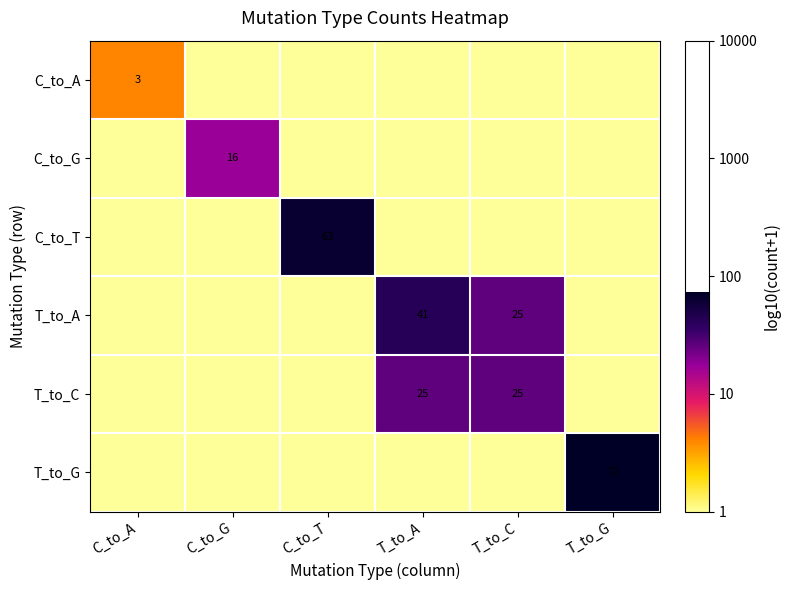

The T_to_A series shows 14 at T_to_A. True or false?

False